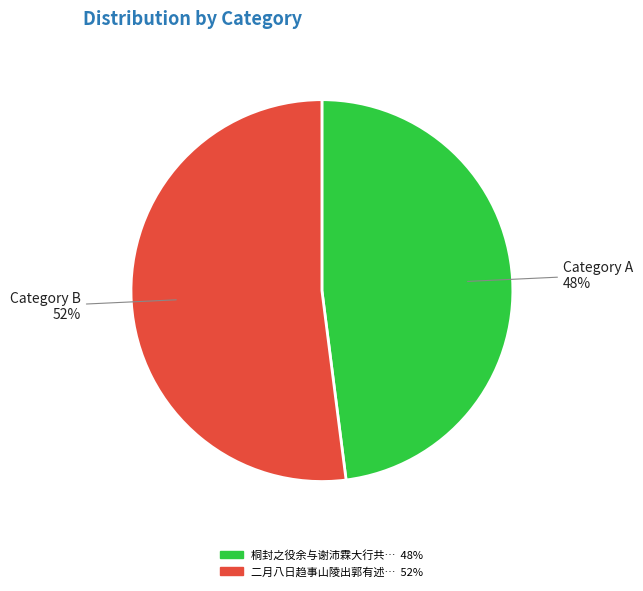

To the nearest percent, what is the average slice percentage?

50%